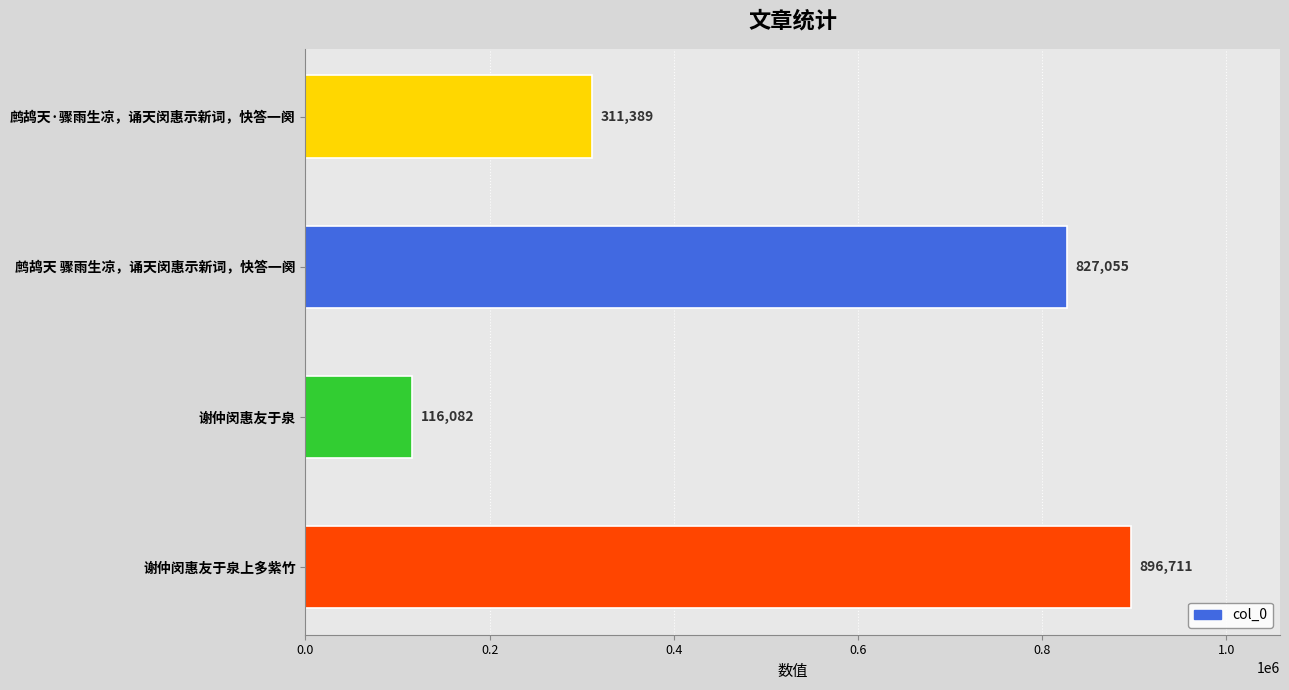

Reading top to bottom, extract all data points from this chart.

311389	827055	116082	896711